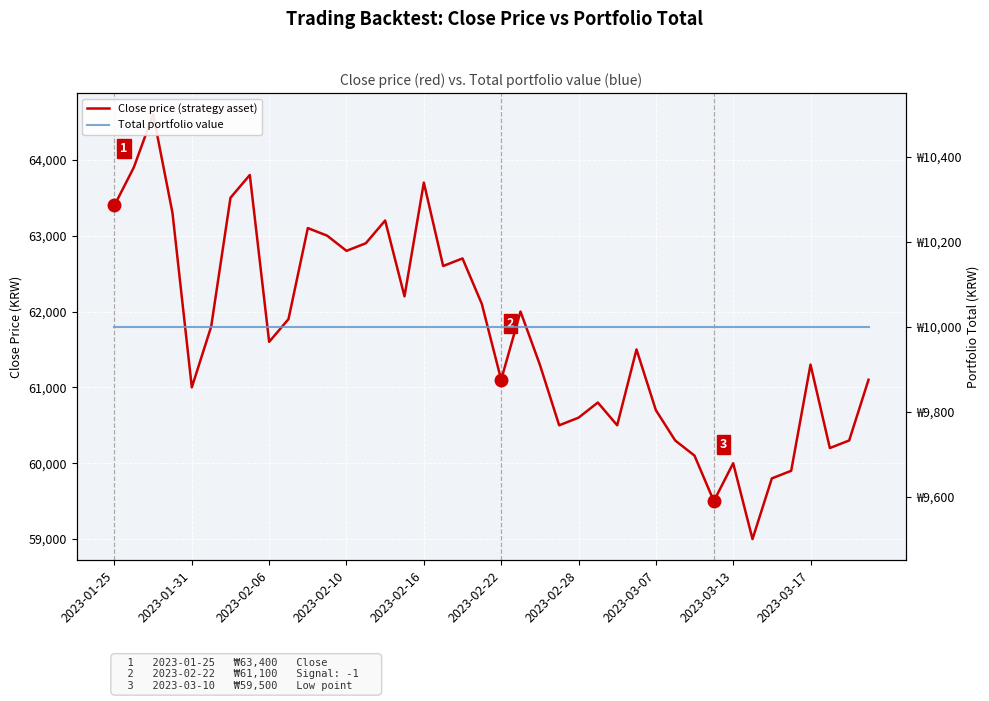

How many values in the Close price (strategy asset) series exceed 61600?

19